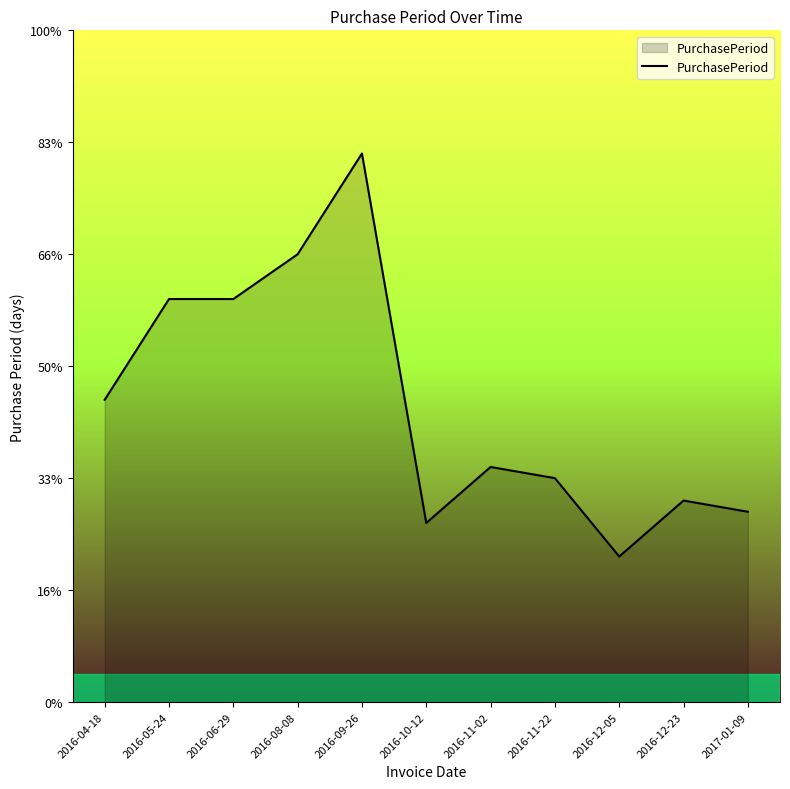

Is this an area chart (filled region under the line)?

Yes